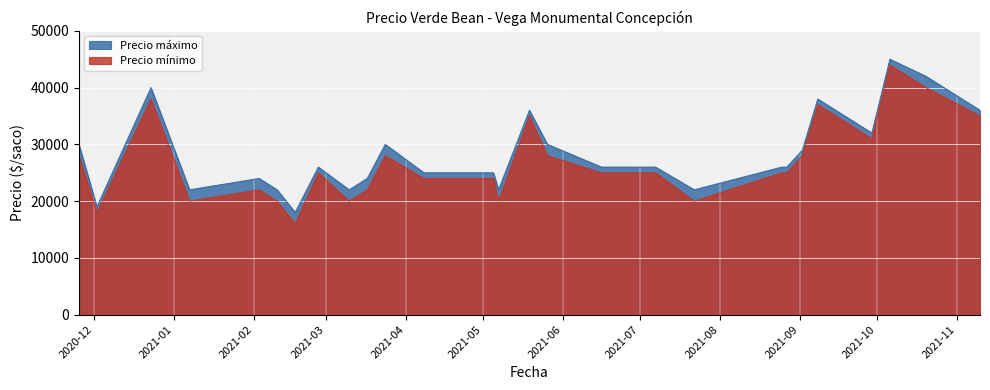

True or false: Precio máximo and Precio mínimo cross at least once.

False